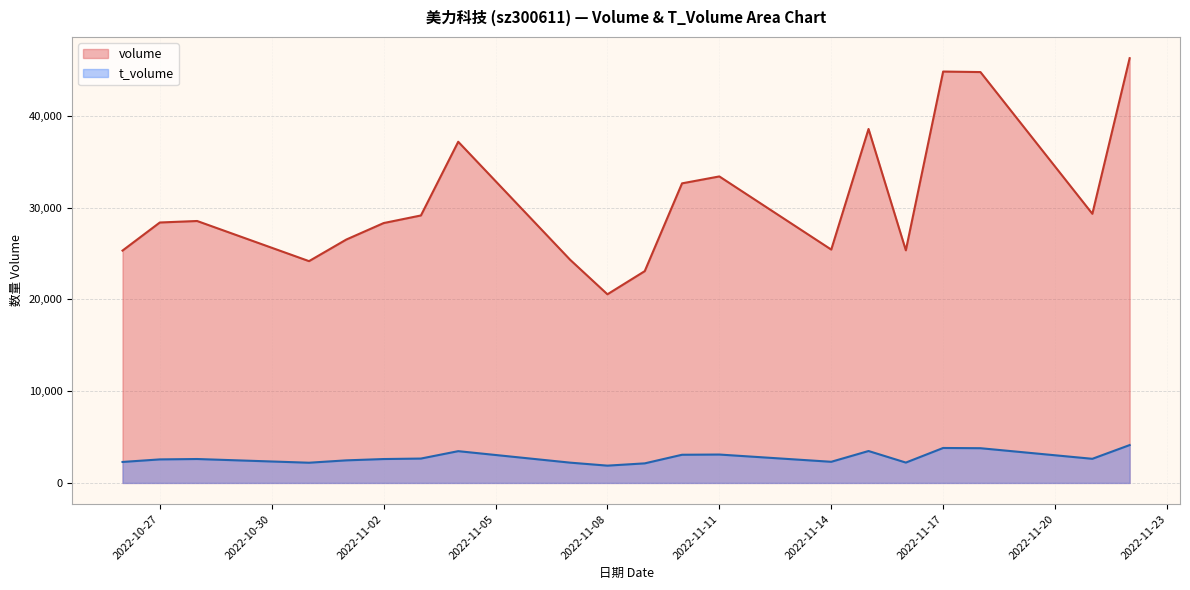

Rank the categories by t_volume value from lowest to highest.

2022-11-08, 2022-11-09, 2022-10-31, 2022-11-07, 2022-11-16, 2022-10-26, 2022-11-14, 2022-11-01, 2022-10-27, 2022-11-02, 2022-10-28, 2022-11-21, 2022-11-03, 2022-11-10, 2022-11-11, 2022-11-04, 2022-11-15, 2022-11-18, 2022-11-17, 2022-11-22